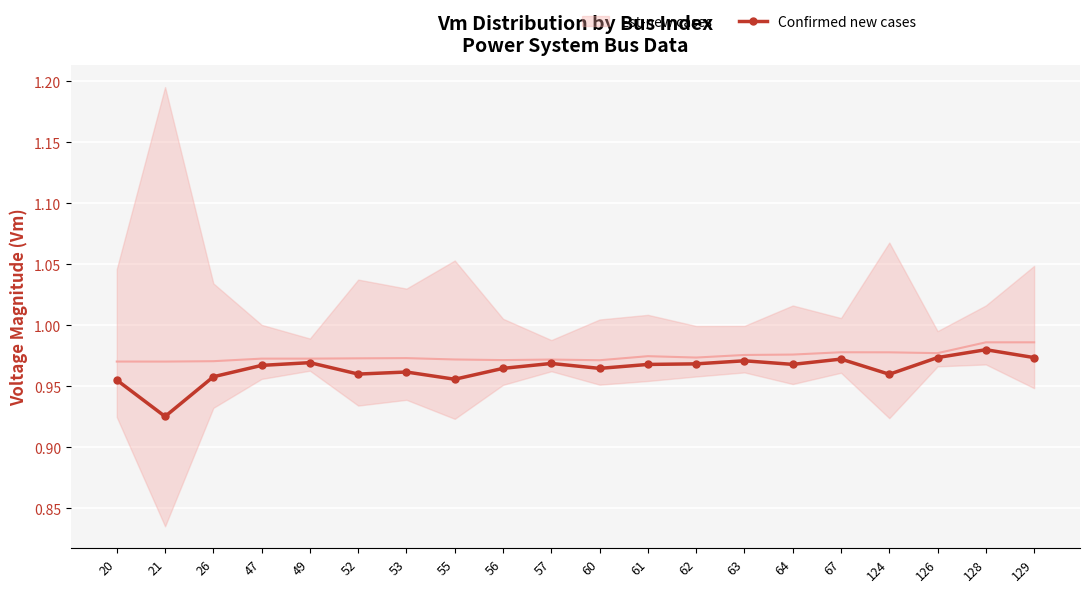

What is the value of the 14th point from the left?

1.0